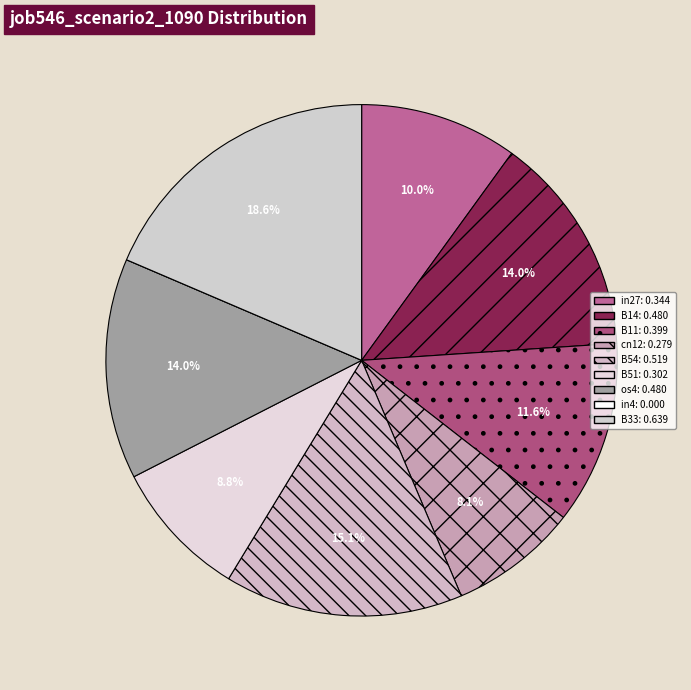

Between B11 and cn12, which is larger?

B11